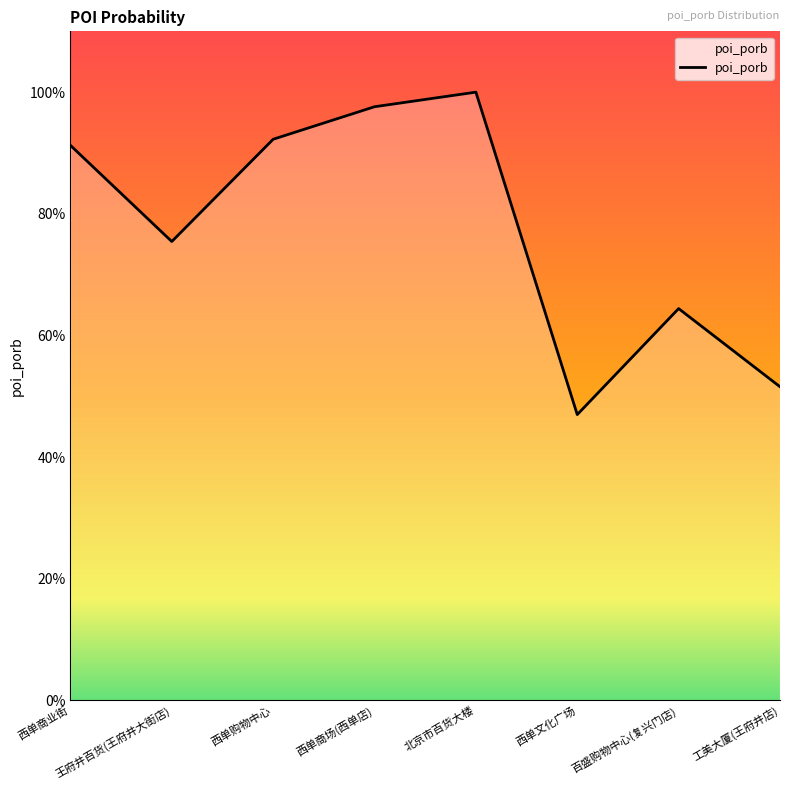

At which label is the value closest to 0?

西单文化广场